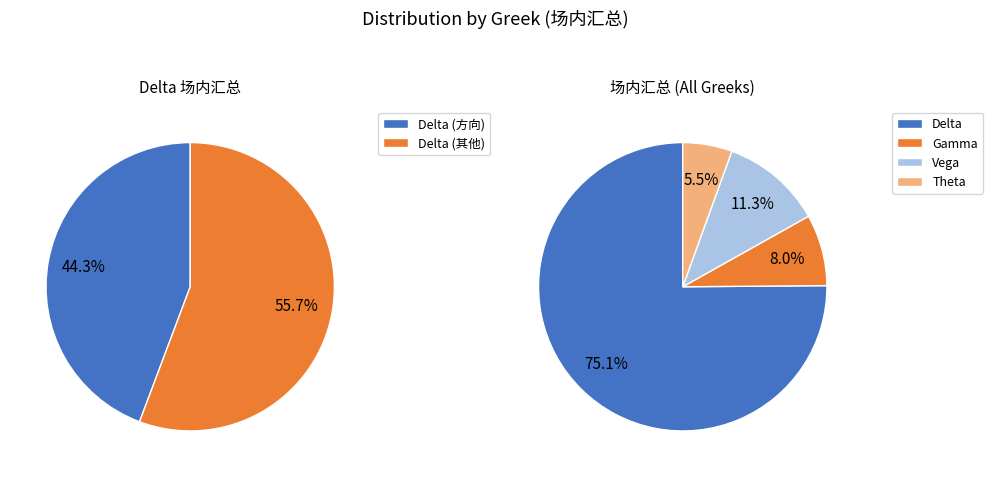

How many slices are in this pie chart?

4